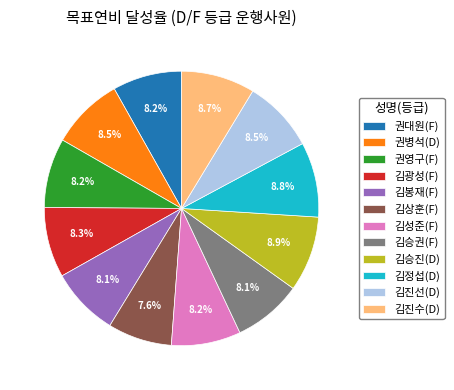

Does any single category account for the majority?

No